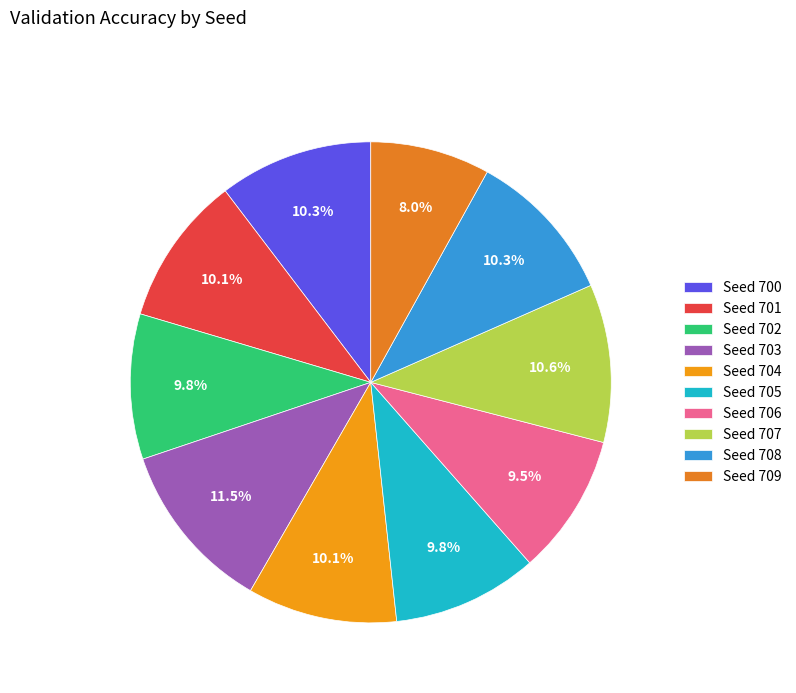

How many segments does this pie chart have?

10